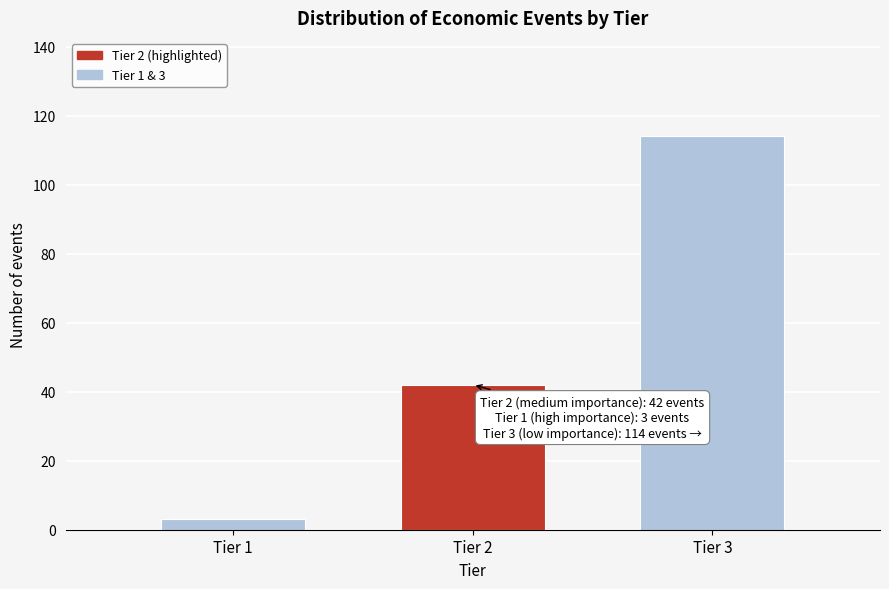

Reading right to left, transcribe all the data shown in this chart.

Tier 3=114	Tier 2=42	Tier 1=3